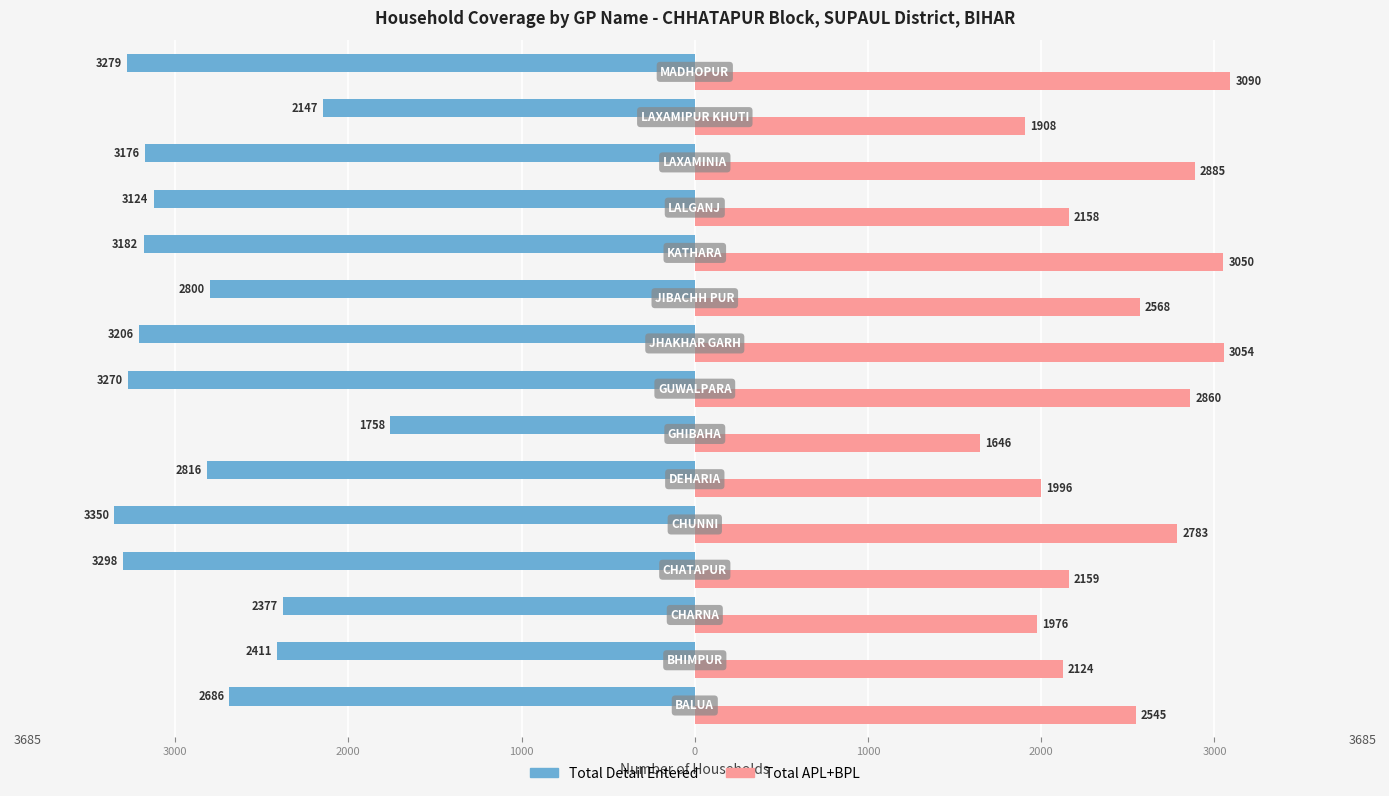

What are all the series names shown in the legend?

Total Detail Entered, Total APL+BPL